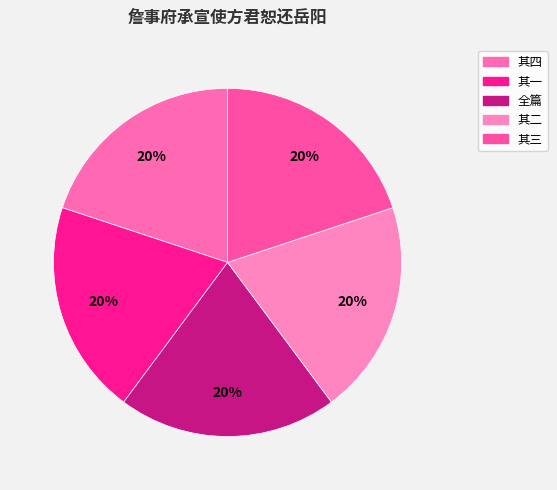

Count the number of slices in the pie.

5